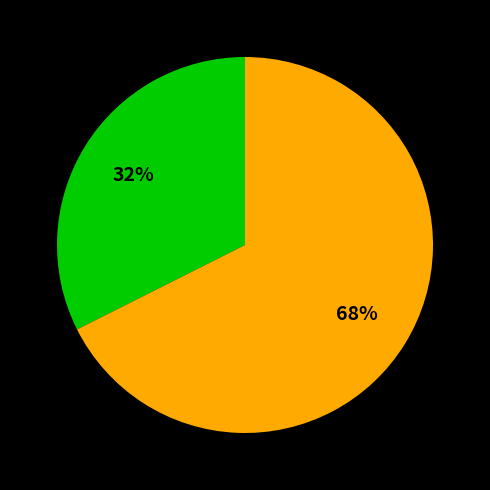

Does any single category account for the majority?

Yes